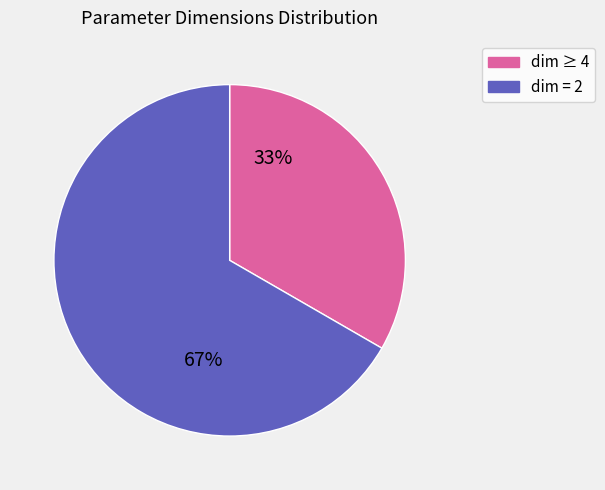

To the nearest percent, what is the average slice percentage?

50%